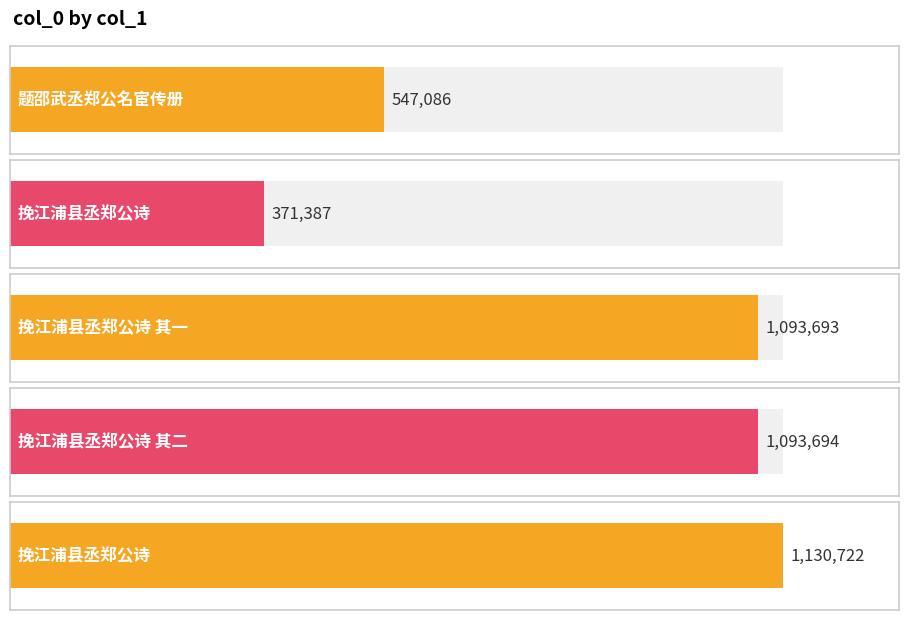

Reading left to right, extract all data points from this chart.

547086	371387	1093693	1093694	1130722